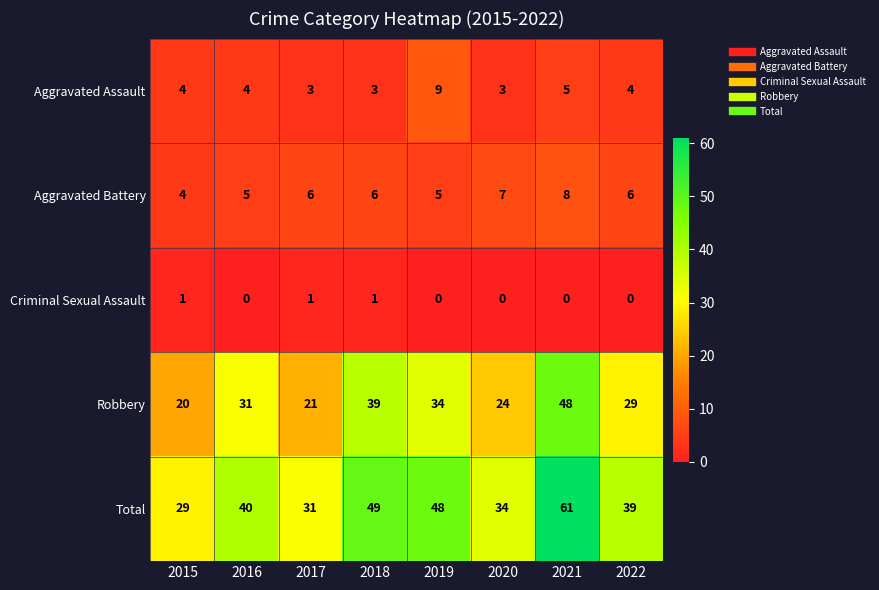

Is it true that Total equals 49 at 2018?

True